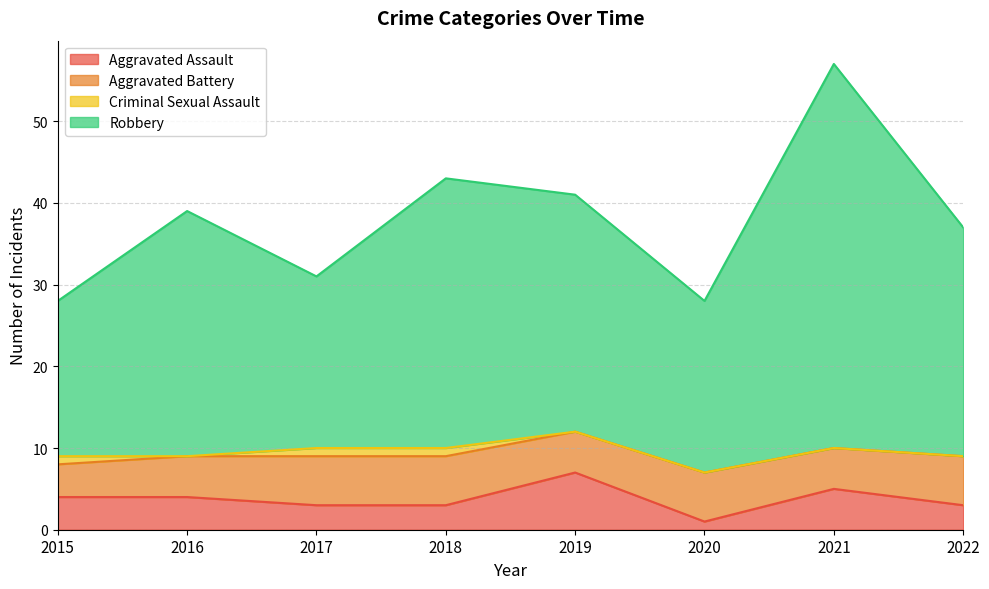

What is the highest value of the Aggravated Assault series?

7